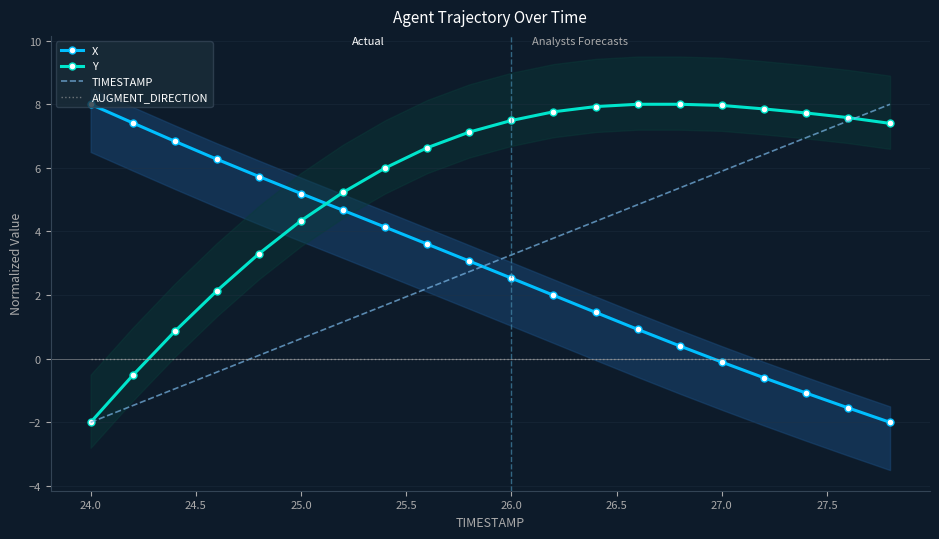

At how many categories does at least one series exceed 6?

16